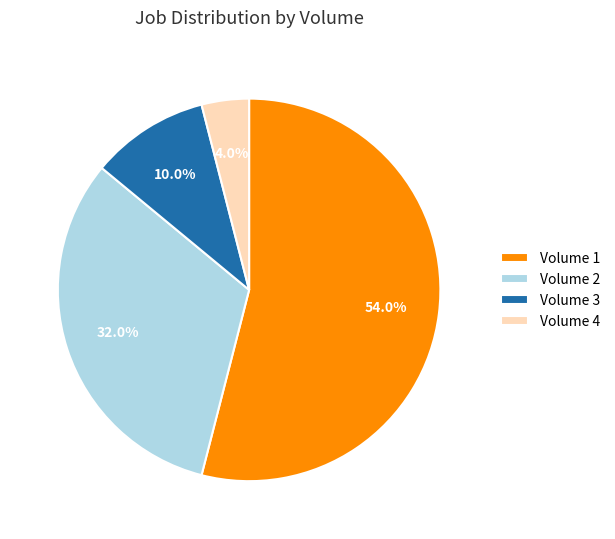

To the nearest percent, what portion does Volume 4 represent?

4%